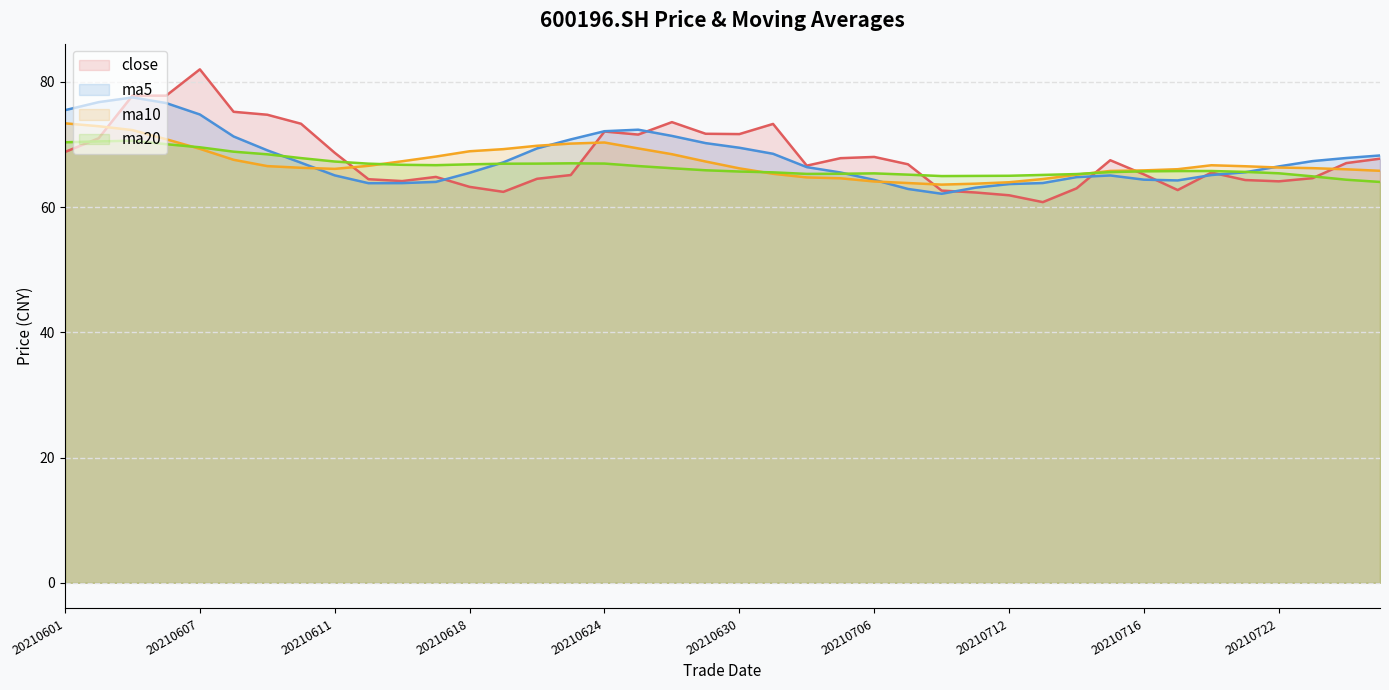

Where is the first local maximum for ma5?

20210603